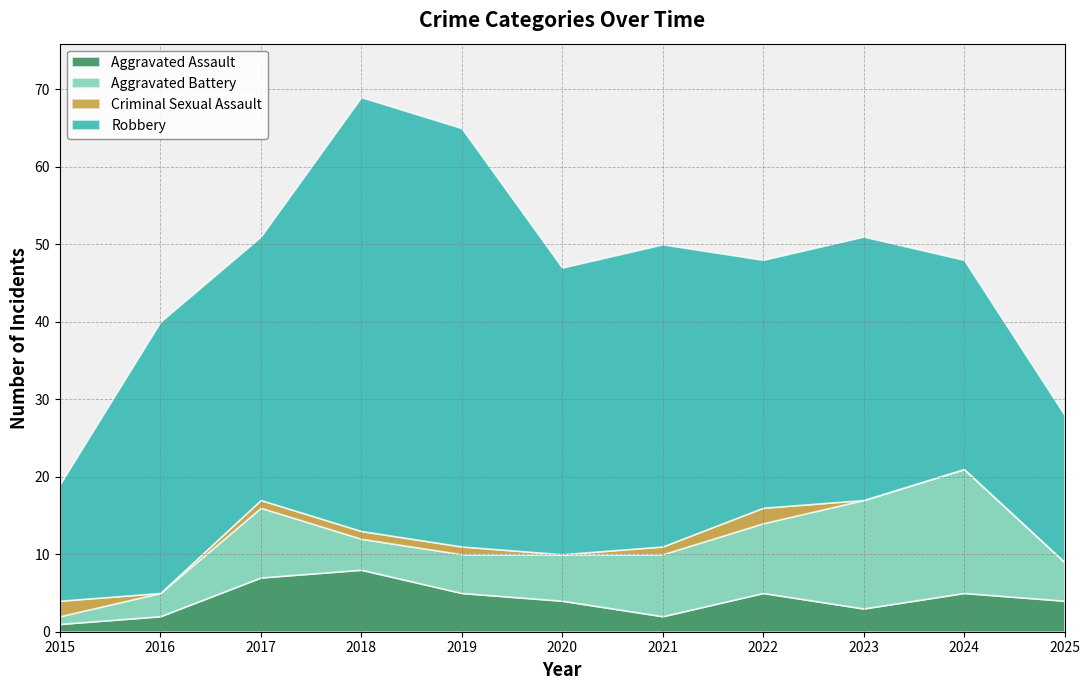

What is the sum of all Criminal Sexual Assault values?

8